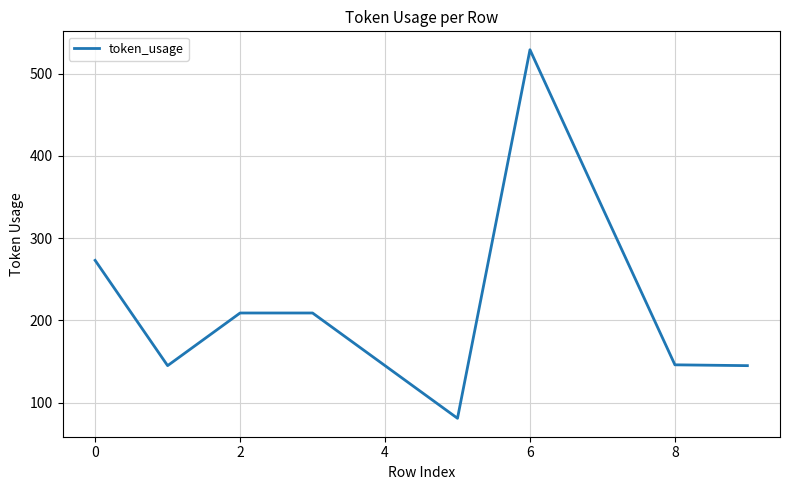

What is the smallest value displayed?

81